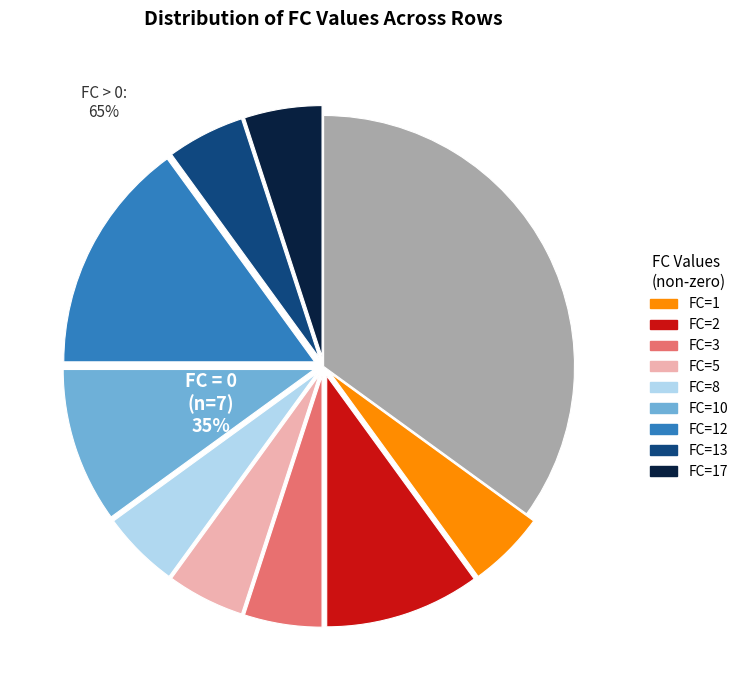

Do FC=10 and FC=1 together represent more than half of the pie?

No